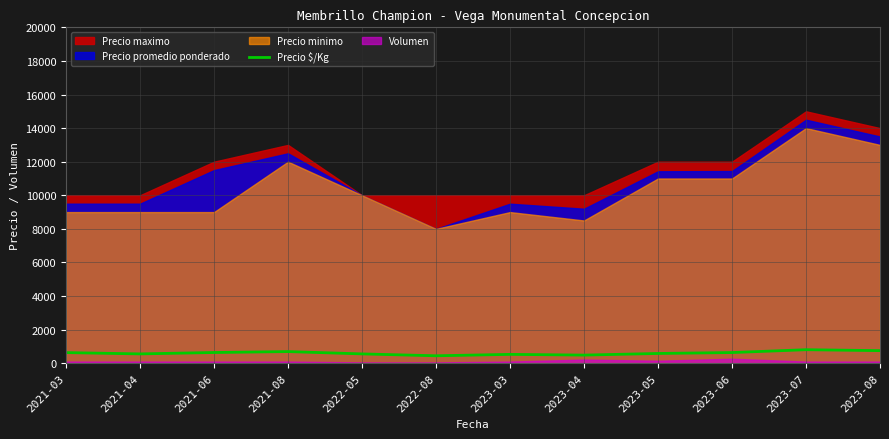

How many lines are shown in the chart?

1